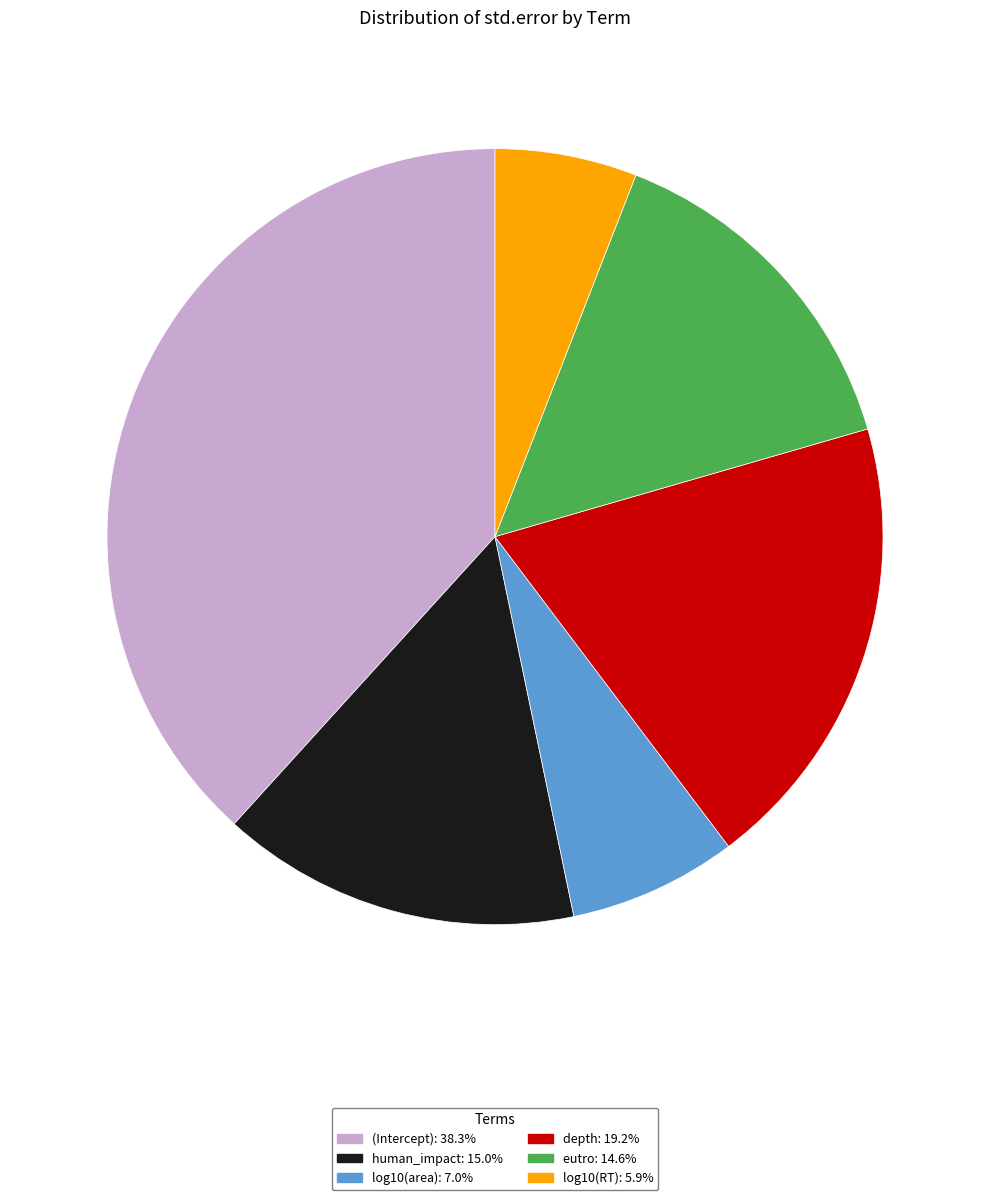

True or false: eutro accounts for 15% of the total.

True